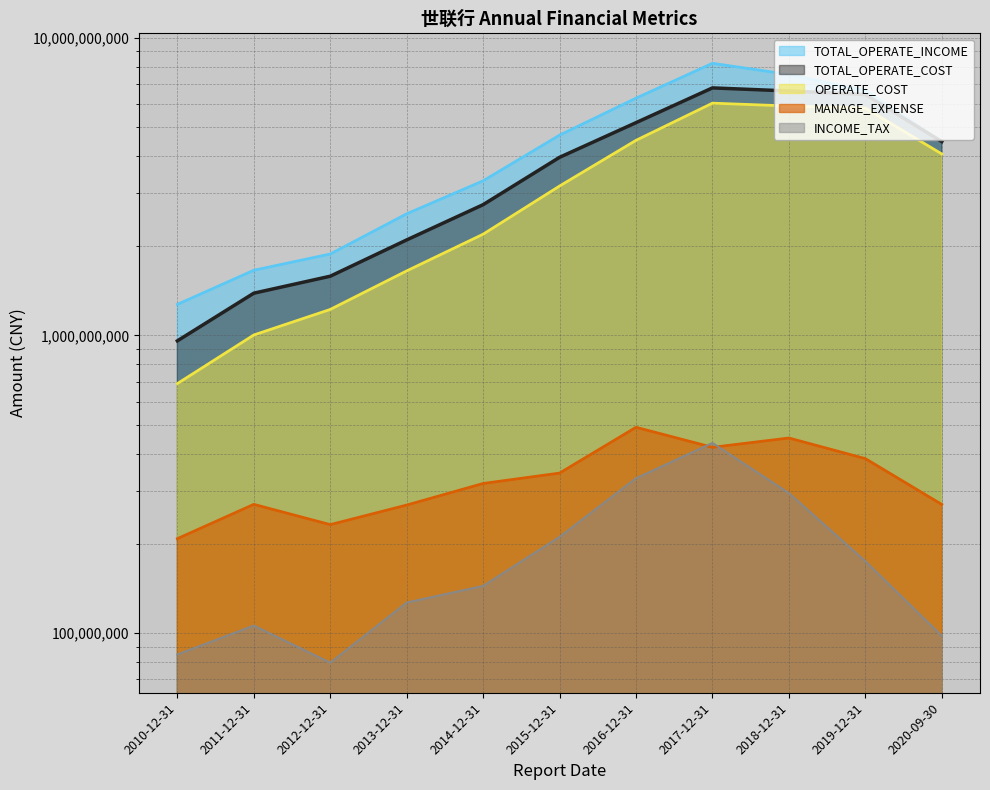

In TOTAL_OPERATE_COST, how many points are higher than both neighbors (excluding endpoints)?

1